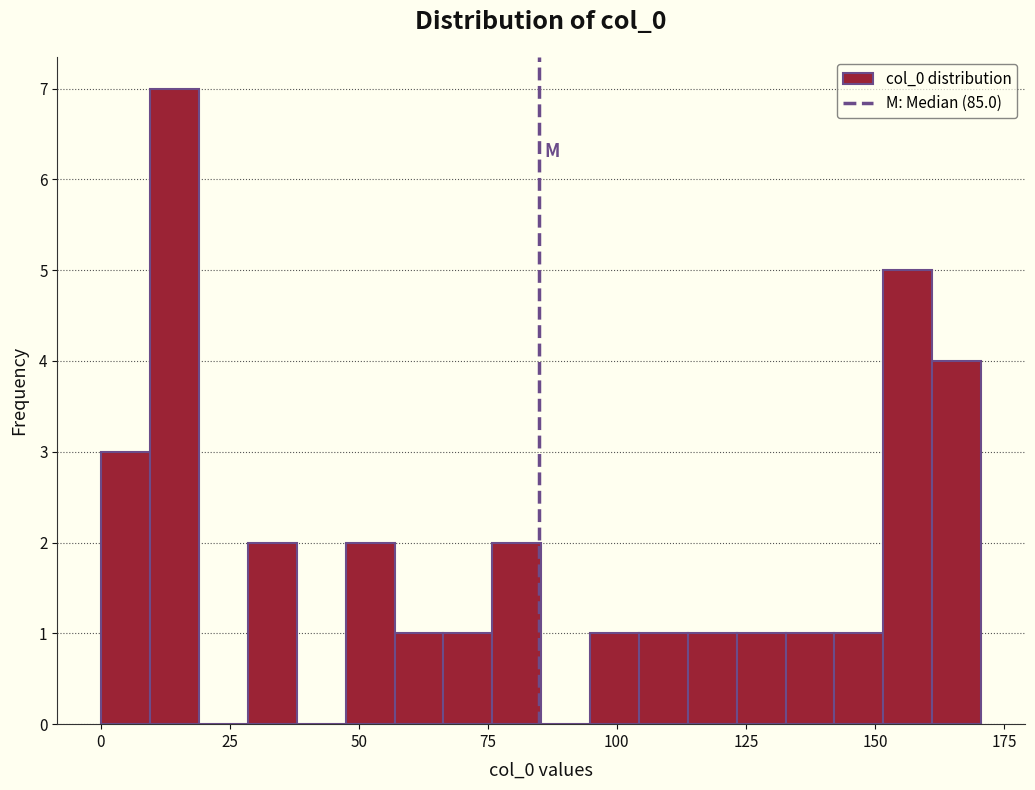

Around what value on the x-axis is the tallest bar? Give the approximate position of its centre, as read against the axis.

15